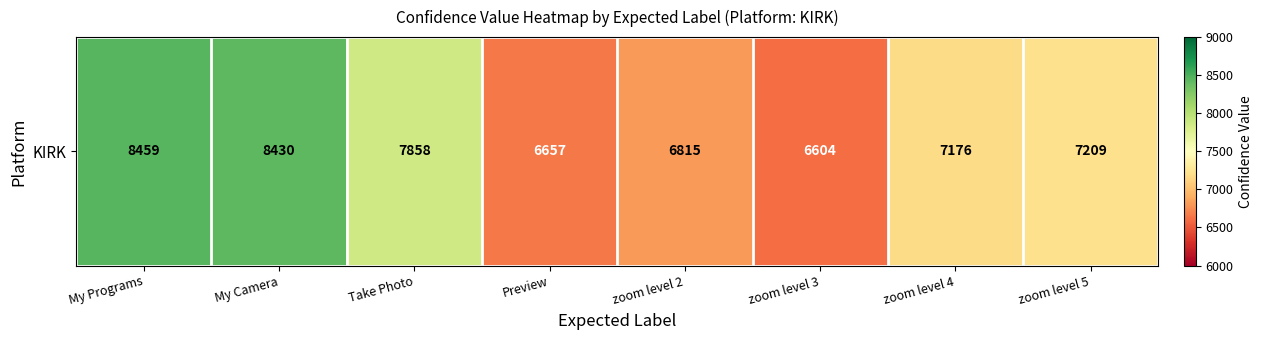

The value at zoom level 3 is 10087. True or false?

False